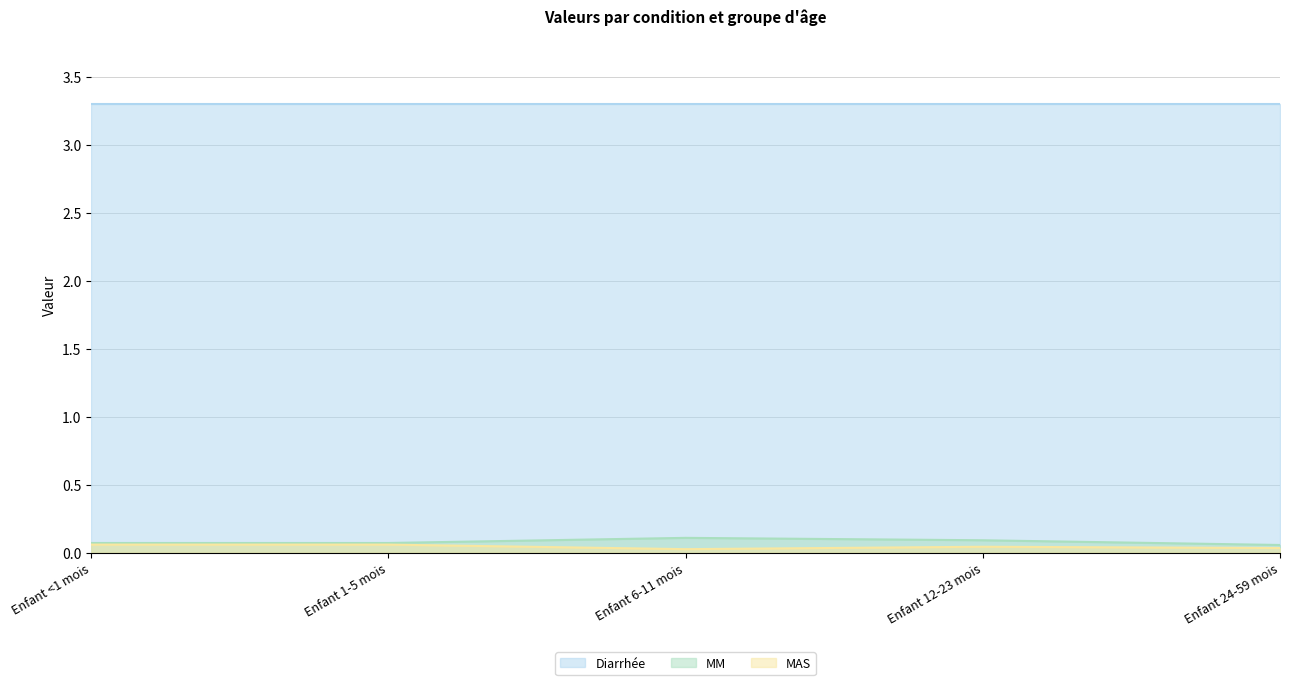

What is the label of the 2nd point from the right?

Enfant 12-23 mois